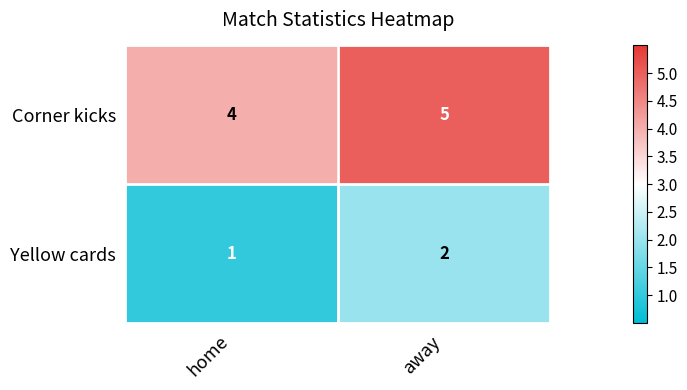

At away, list the series in order from largest to smallest.

Corner kicks, Yellow cards